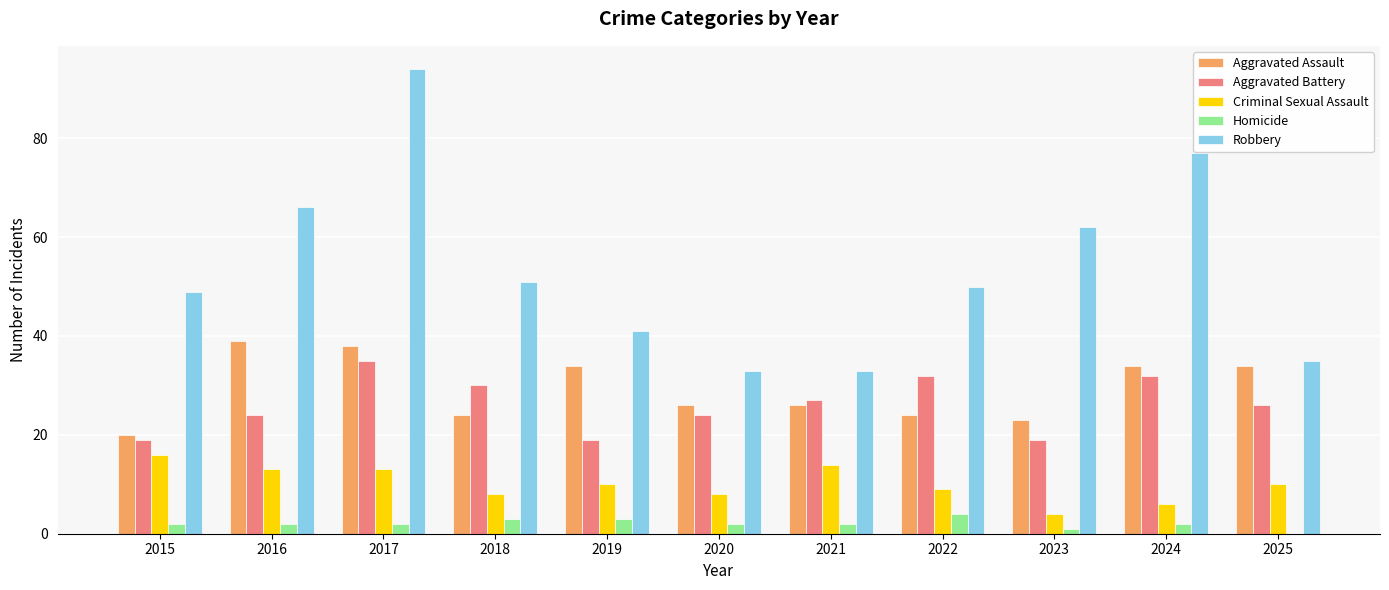

Reading right to left, list all the values displayed in this chart.

Aggravated Assault: 34	34	23	24	26	26	34	24	38	39	20
Aggravated Battery: 26	32	19	32	27	24	19	30	35	24	19
Criminal Sexual Assault: 10	6	4	9	14	8	10	8	13	13	16
Homicide: 0	2	1	4	2	2	3	3	2	2	2
Robbery: 35	77	62	50	33	33	41	51	94	66	49